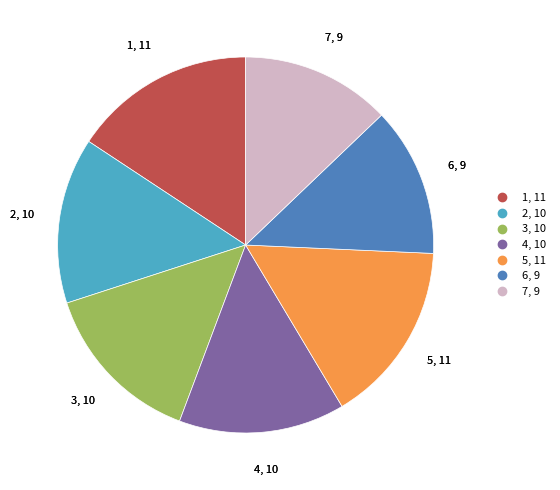

How many segments does this pie chart have?

7